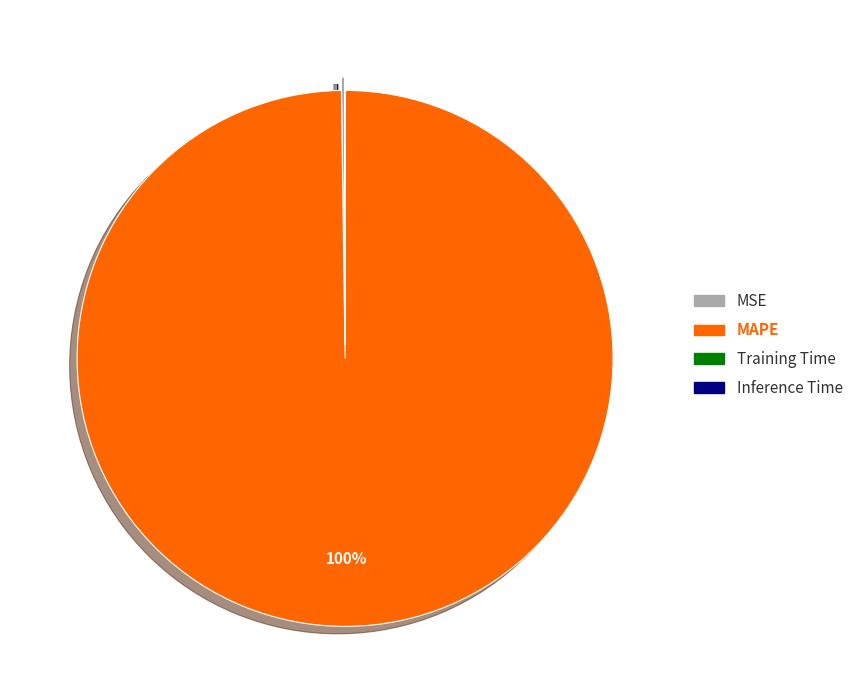

To the nearest percent, what is the difference between the largest and smallest slice percentages?

100%